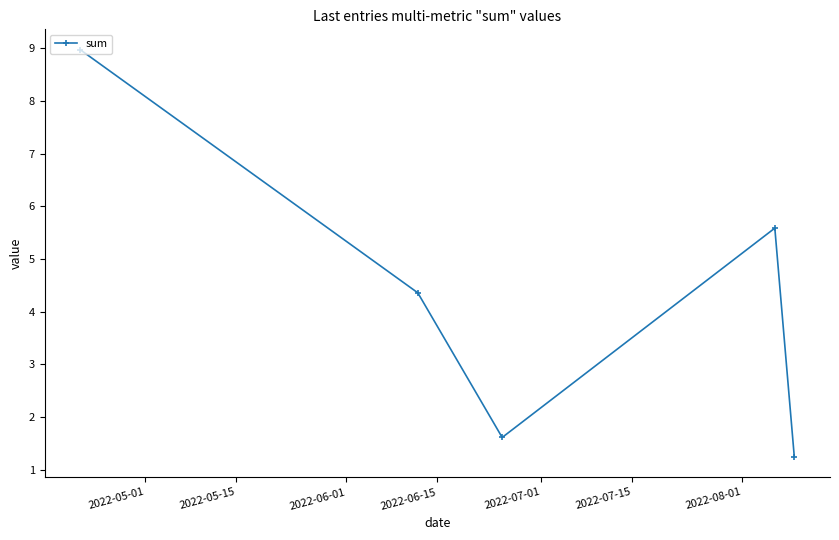

Does the chart display data point markers on the line(s)?

Yes